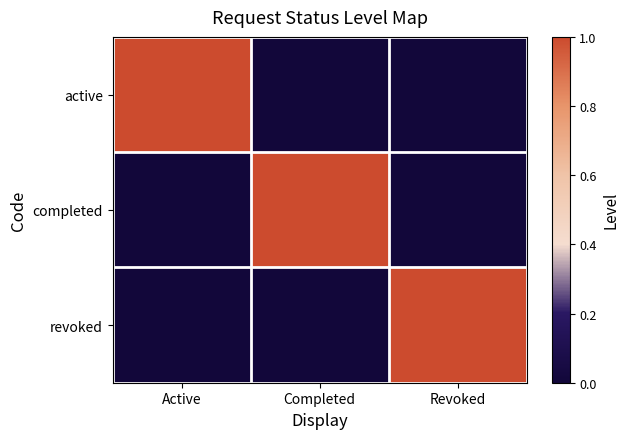

Which category has the lowest value across all series?

Completed